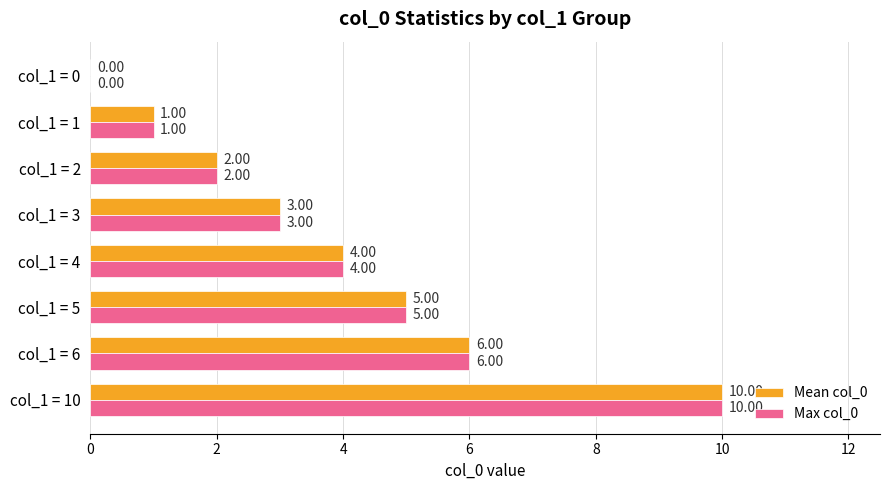

How many data points does each series have?

8